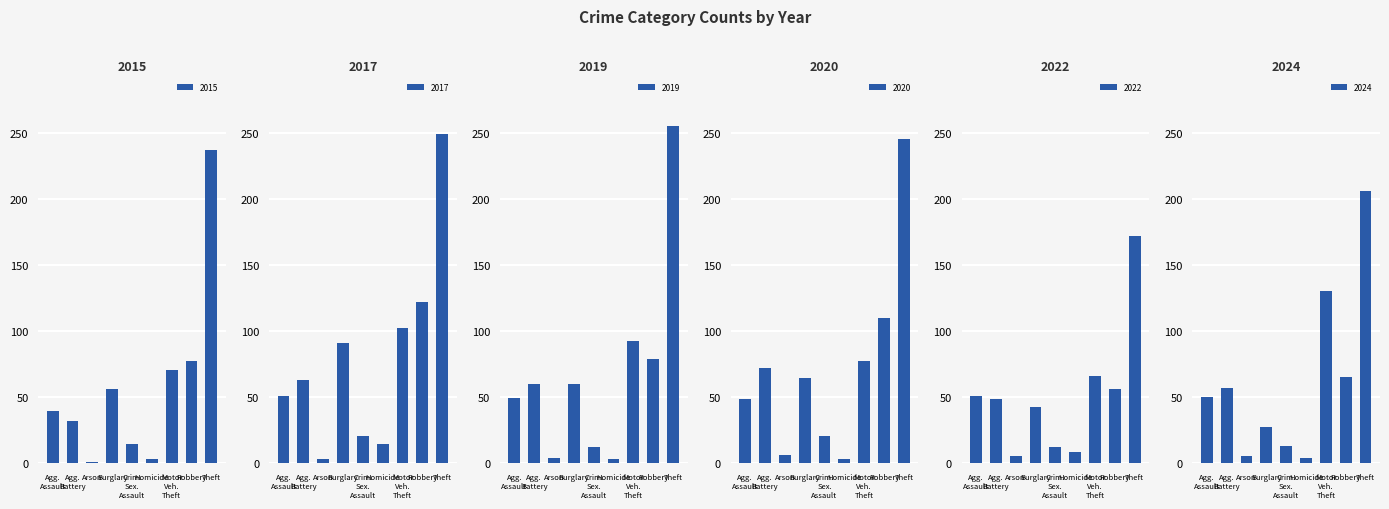

At which label does 2019 reach its minimum?

Homicide